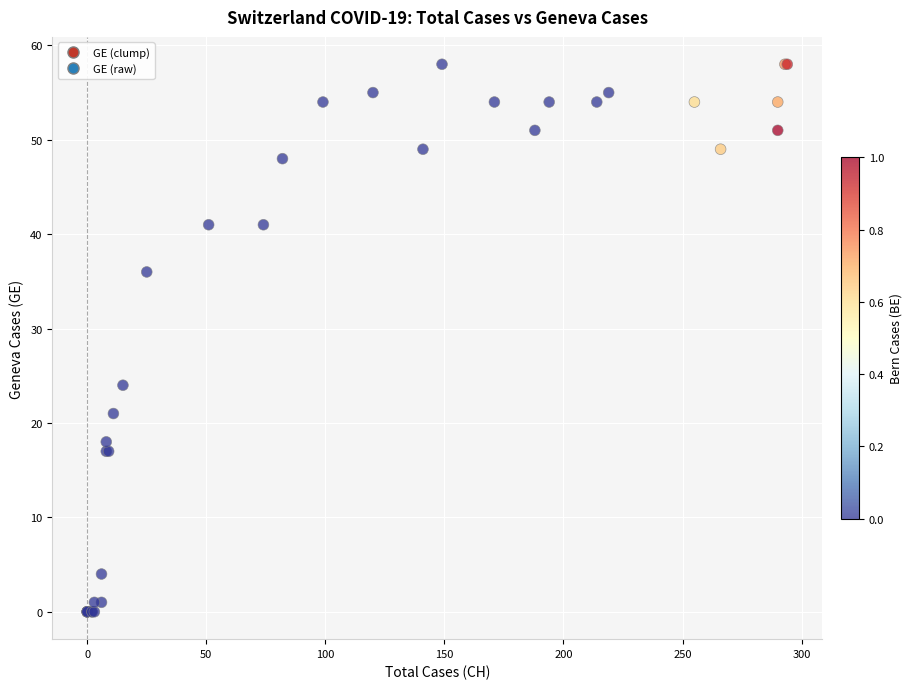

What Y value in the scatter plot is closest to 29?

24